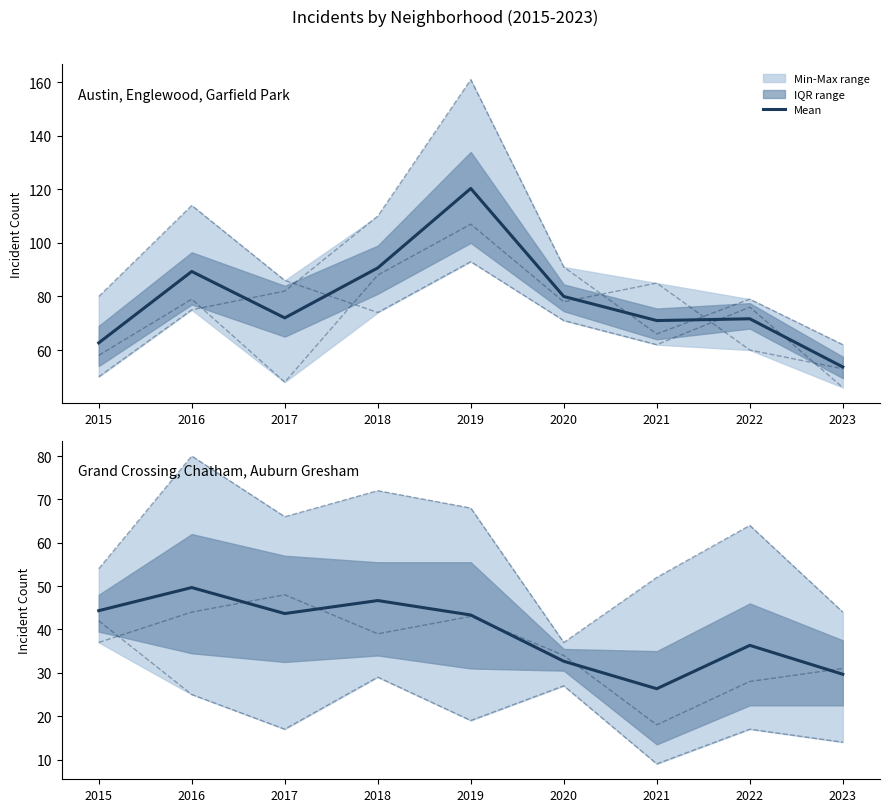

What is the value of the Austin point at the 2nd from the left?

79